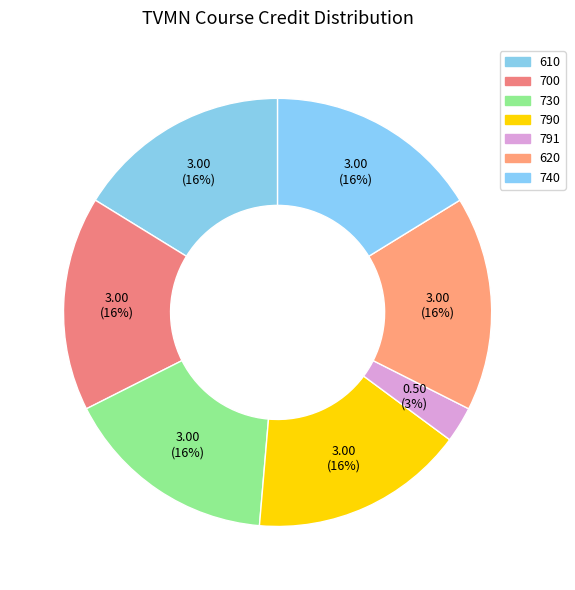

What percentage is NOT represented by 730?

83.8%